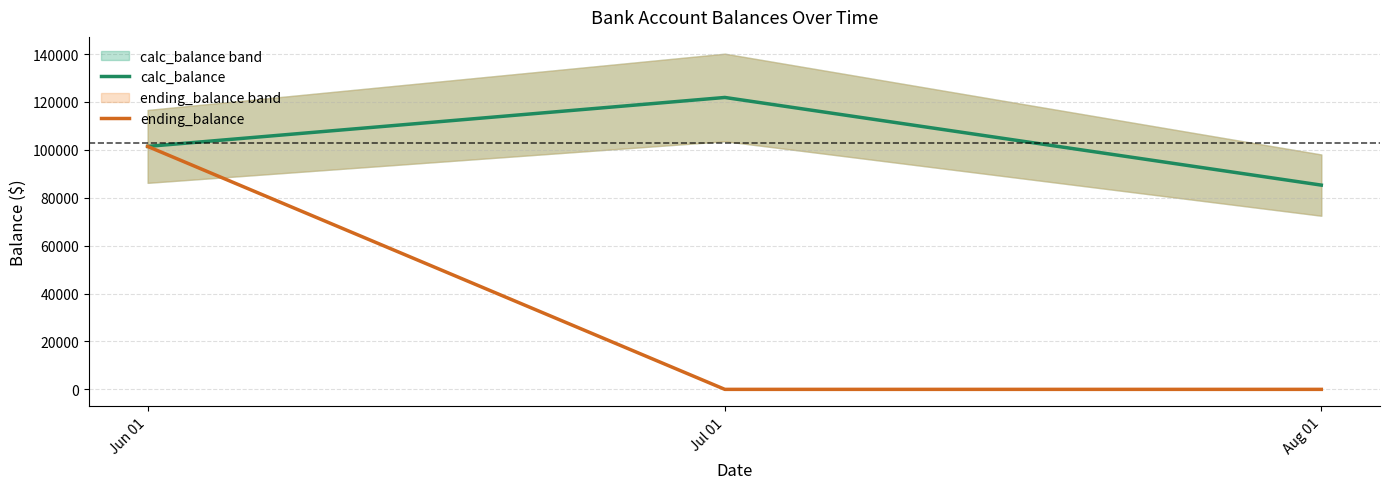

Reading left to right, transcribe all the data shown in this chart.

calc_balance: 101449.7	121887.3	85286.8
ending_balance: 101449.7	0.0	0.0